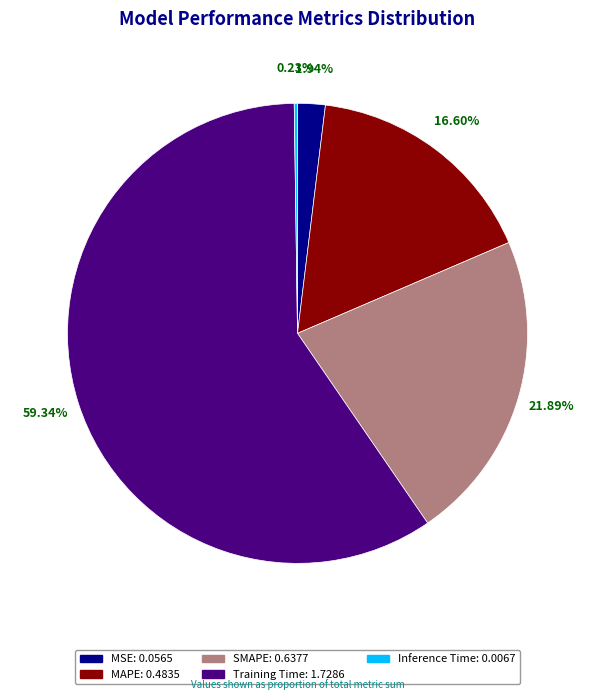

Which has a higher value, MSE or MAPE?

MAPE